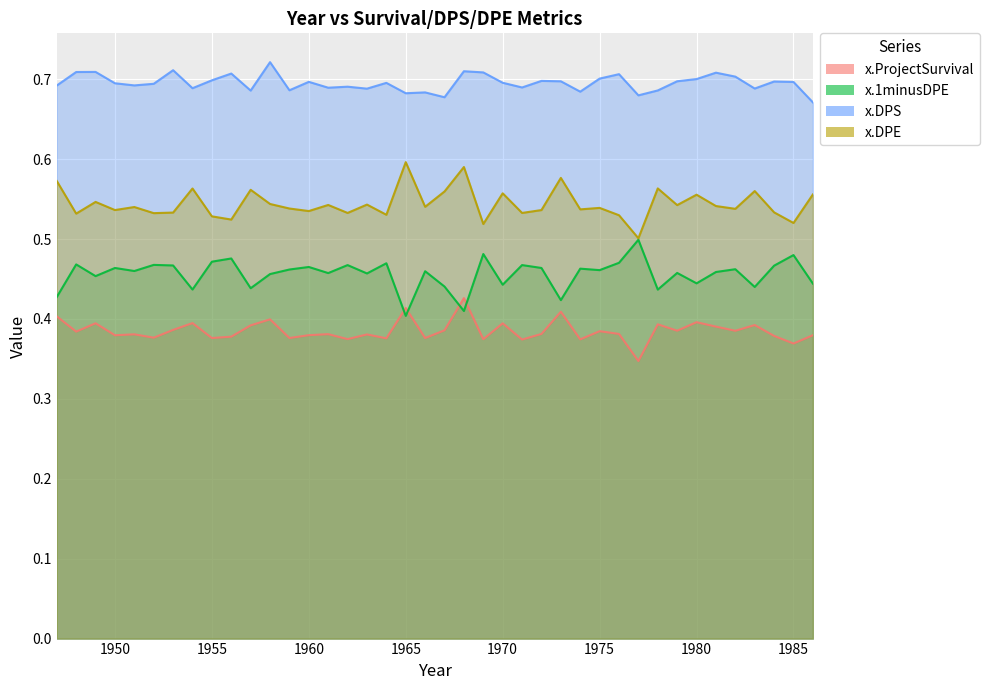

Count the number of data series in this chart.

4